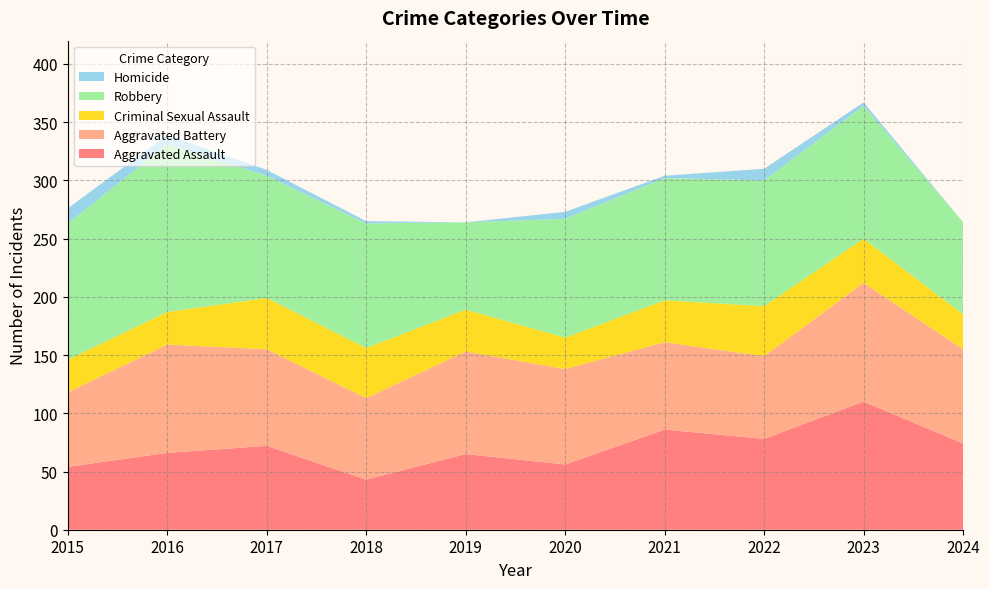

Reading left to right, extract all data points from this chart.

Aggravated Assault: 2015=54	2016=66	2017=72	2018=43	2019=65	2020=56	2021=86	2022=78	2023=110	2024=74
Aggravated Battery: 2015=64	2016=93	2017=83	2018=70	2019=88	2020=82	2021=75	2022=71	2023=102	2024=81
Criminal Sexual Assault: 2015=28	2016=28	2017=44	2018=43	2019=36	2020=27	2021=36	2022=43	2023=38	2024=30
Robbery: 2015=117	2016=144	2017=105	2018=107	2019=75	2020=102	2021=105	2022=108	2023=114	2024=79
Homicide: 2015=13	2016=8	2017=5	2018=2	2019=0	2020=6	2021=2	2022=10	2023=3	2024=0